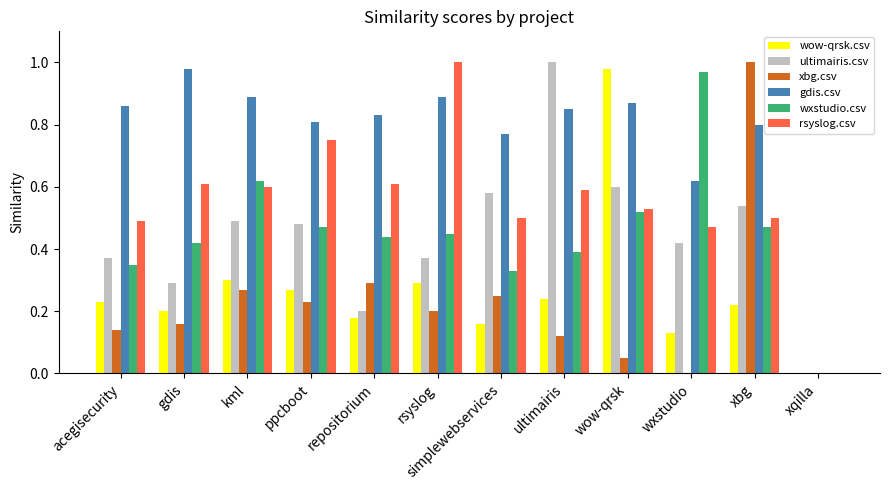

Which series changed the most between kml and xqilla?

gdis.csv